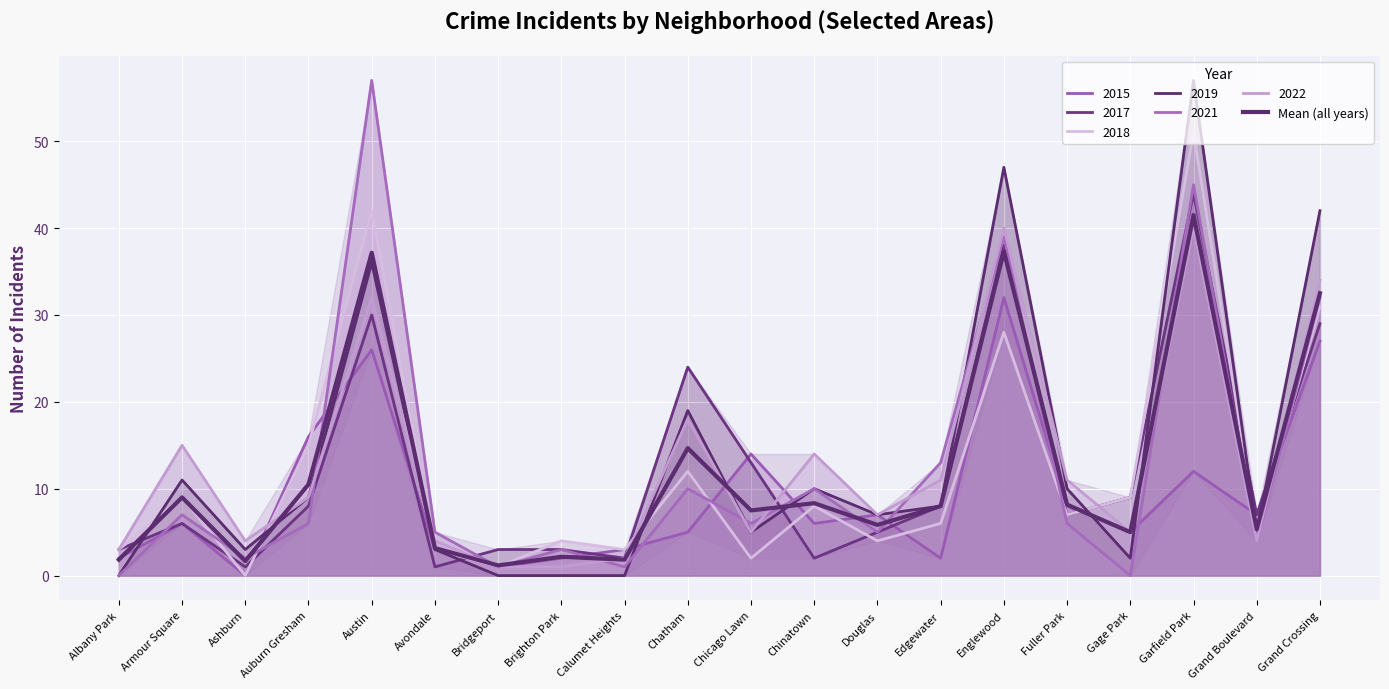

Rank the categories by value from highest to lowest.

Garfield Park, Englewood, Austin, Grand Crossing, Chatham, Auburn Gresham, Armour Square, Chinatown, Fuller Park, Edgewater, Chicago Lawn, Douglas, Grand Boulevard, Gage Park, Avondale, Brighton Park, Albany Park, Calumet Heights, Ashburn, Bridgeport